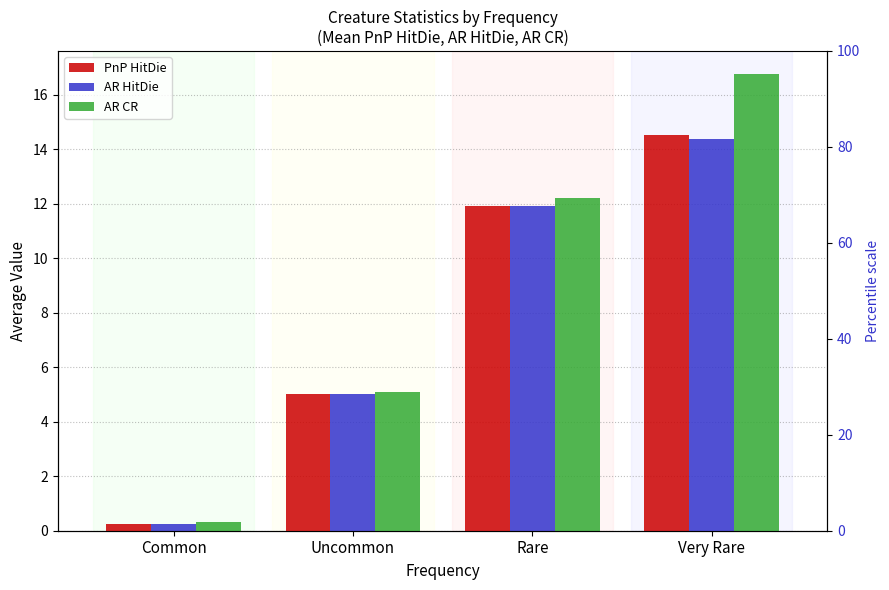

Does the chart contain stacked bars?

No